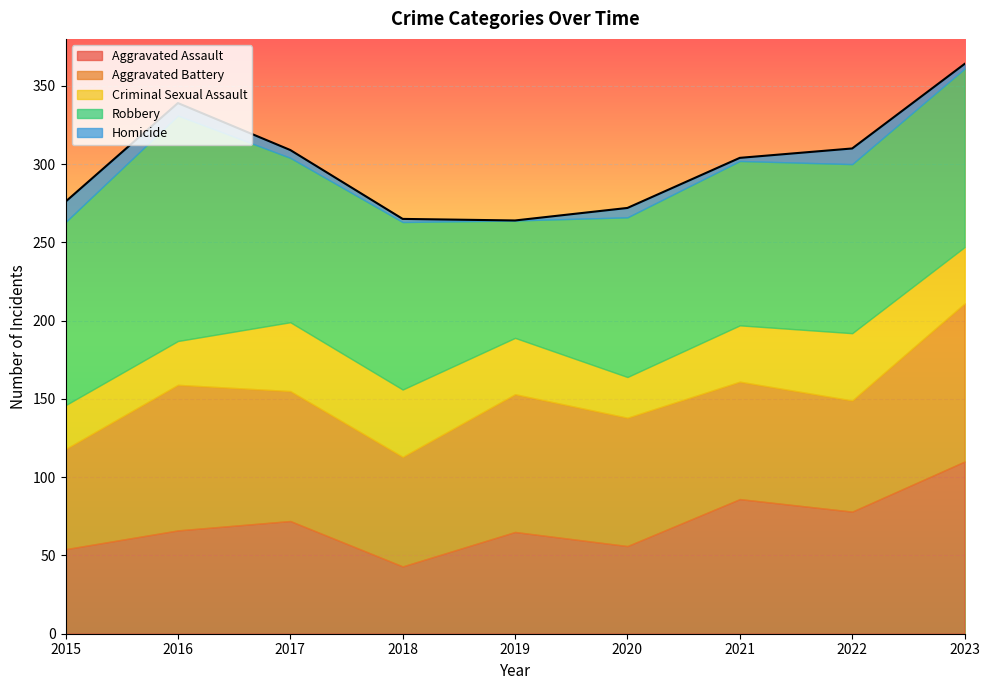

Reading left to right, extract all data points from this chart.

Aggravated Assault: 54	66	72	43	65	56	86	78	110
Aggravated Battery: 64	93	83	70	88	82	75	71	101
Criminal Sexual Assault: 28	28	44	43	36	26	36	43	36
Robbery: 117	144	105	107	75	102	105	108	114
Homicide: 13	8	5	2	0	6	2	10	3